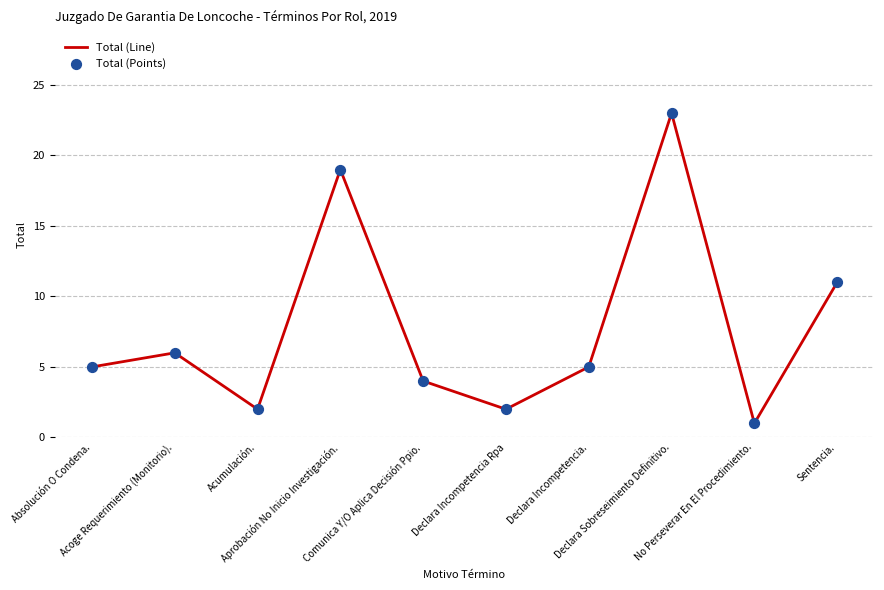

What is the maximum value shown in the chart?

23